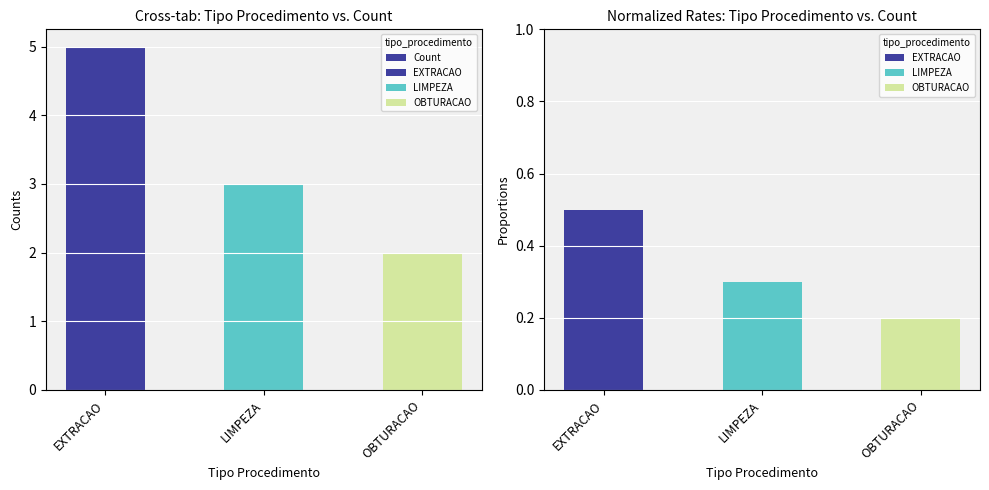

Is it true that the value at LIMPEZA is 3?

True